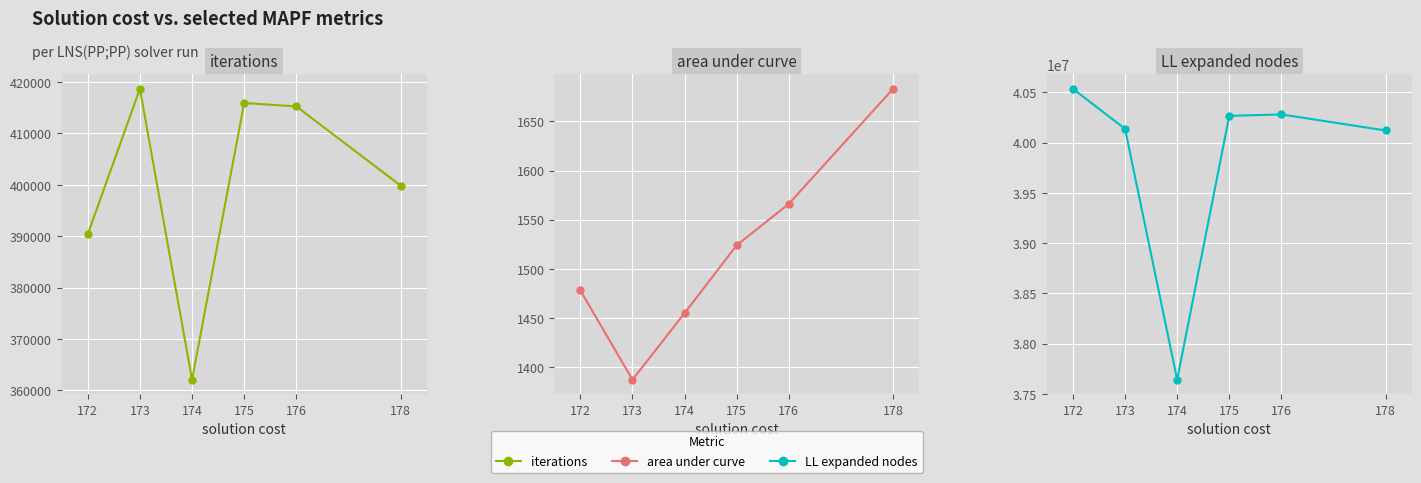

What is the minimum value shown in the chart?

1387.4